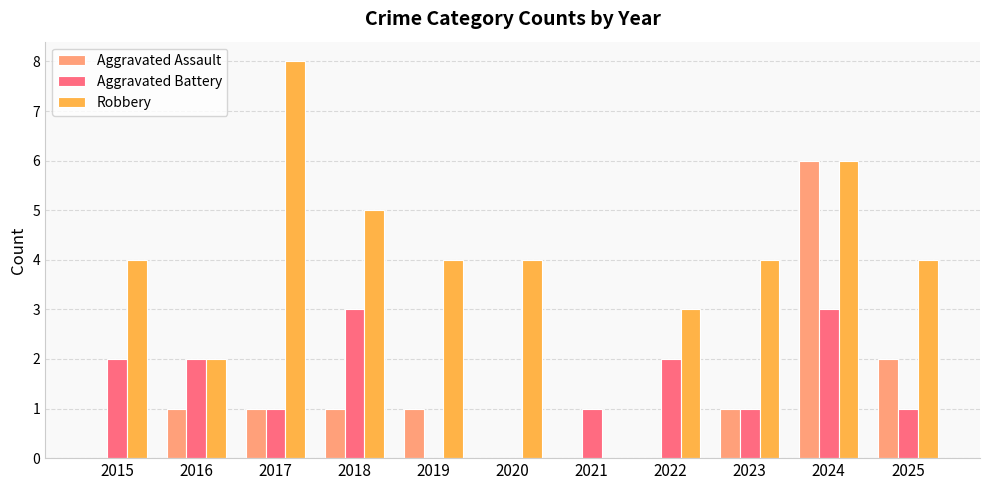

What is the sum of all Robbery values?

44